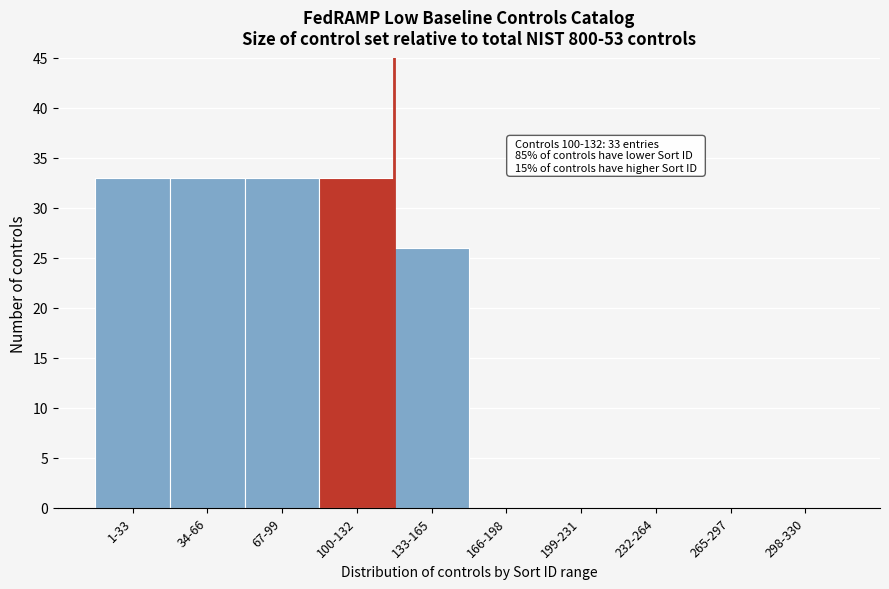

Reading left to right, extract all data points from this chart.

1-33=33	34-66=33	67-99=33	100-132=33	133-165=26	166-198=0	199-231=0	232-264=0	265-297=0	298-330=0